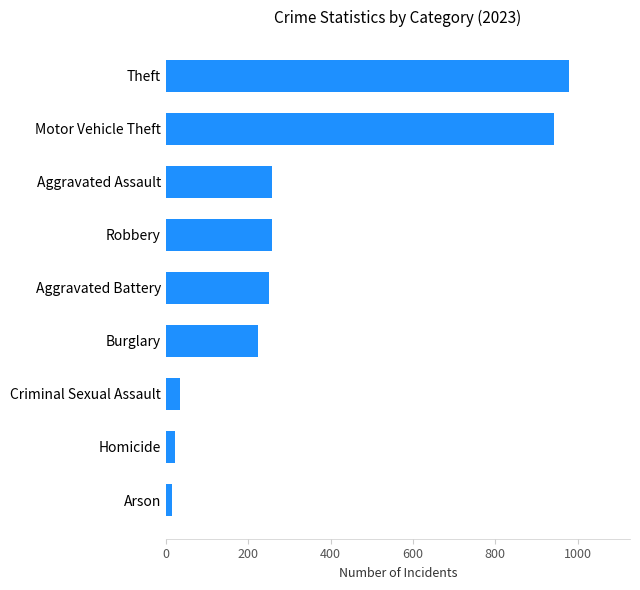

What is the average value?

332